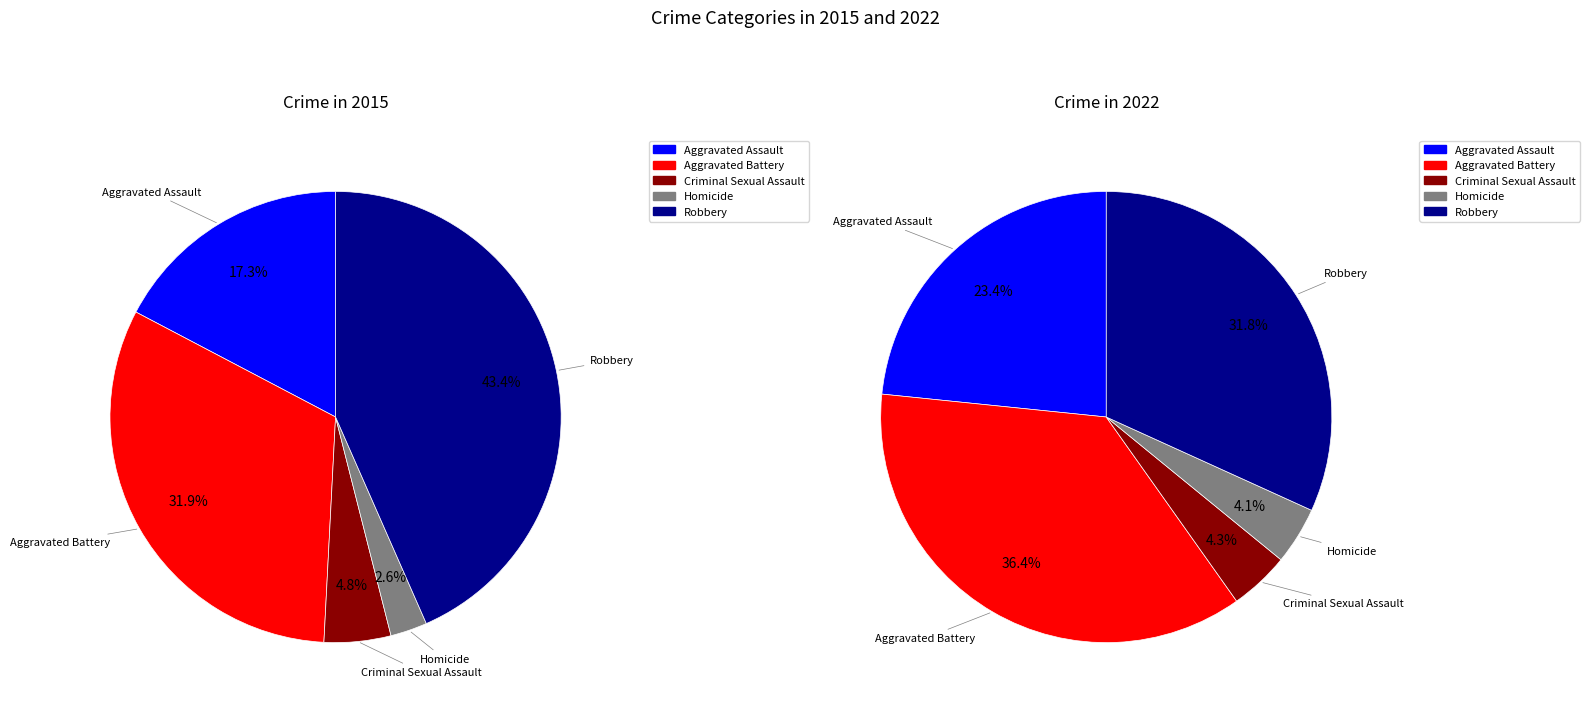

Is there any slice that represents more than half of the pie?

No